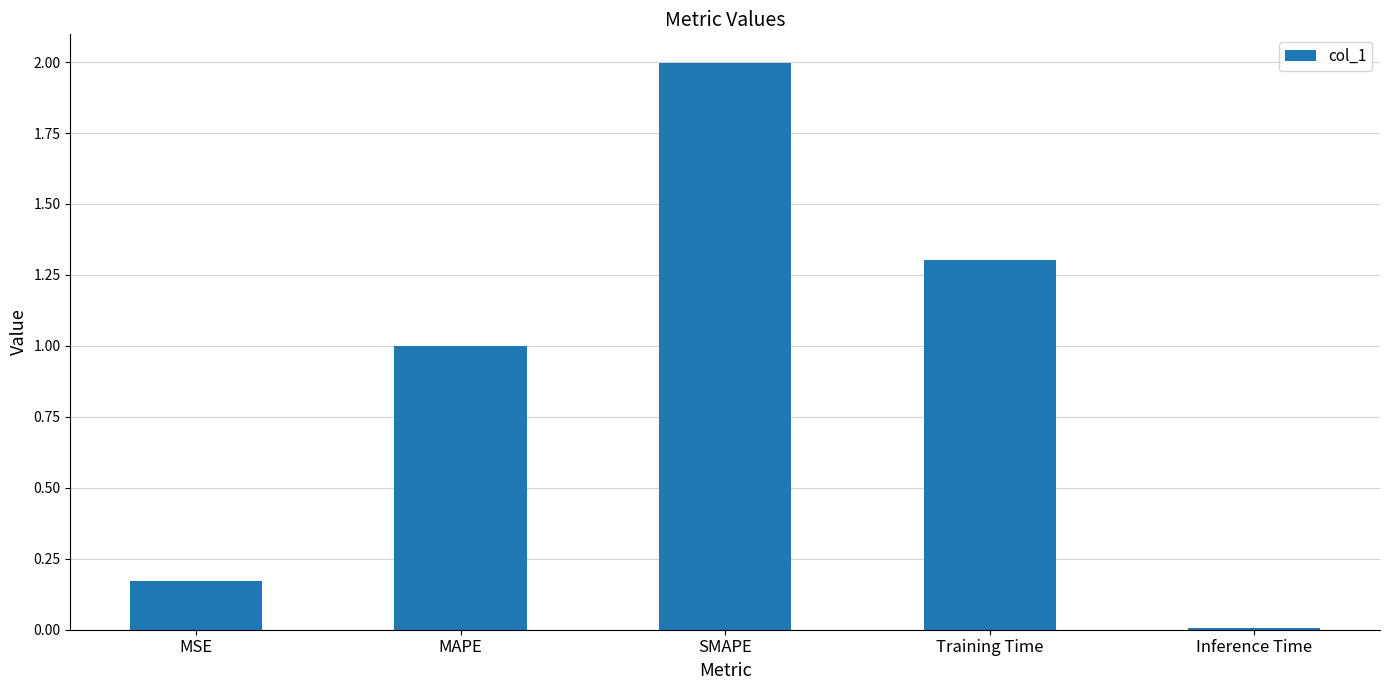

What is the label of the 3rd bar from the right?

SMAPE